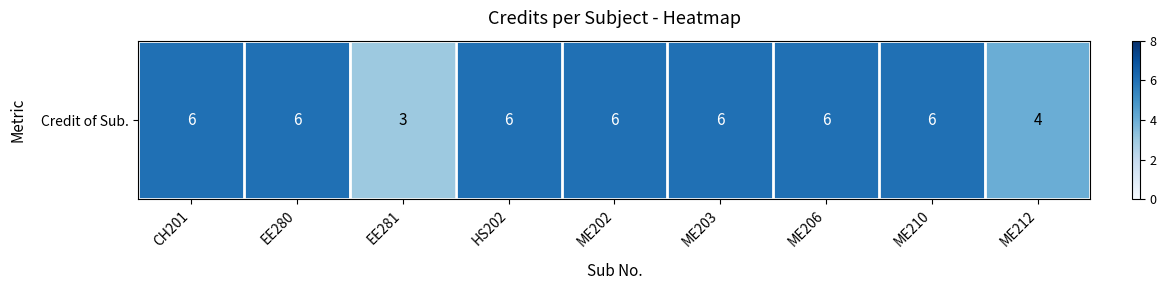

Rank the categories by value from lowest to highest.

EE281, ME212, CH201, EE280, HS202, ME202, ME203, ME206, ME210